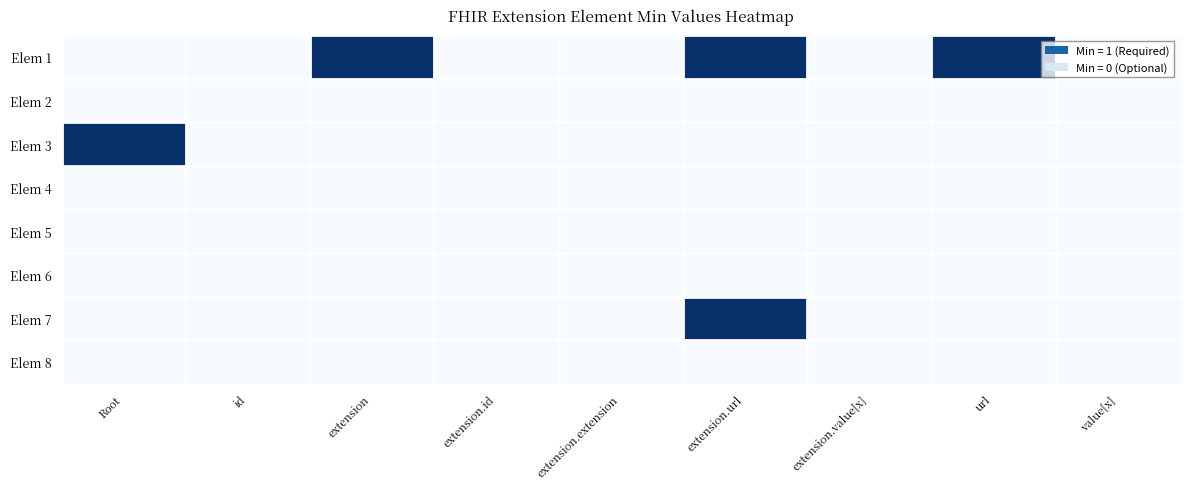

At which category does the chart reach its minimum across all series?

Root